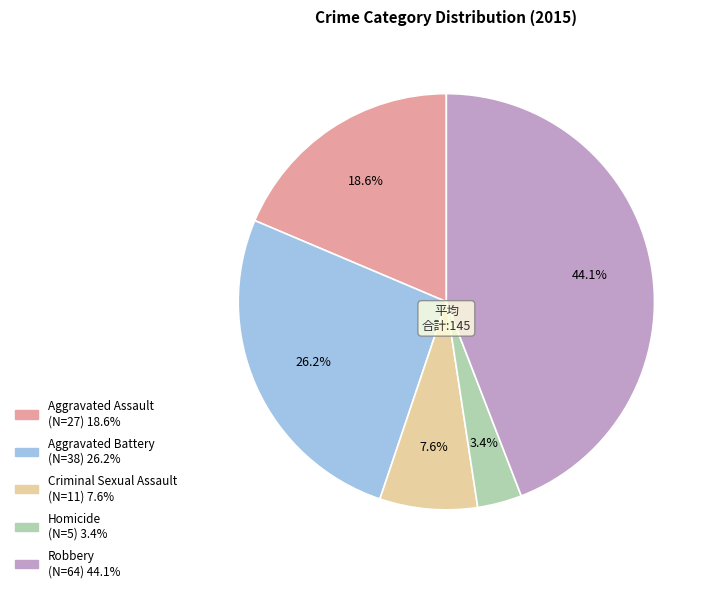

How many segments does this pie chart have?

5